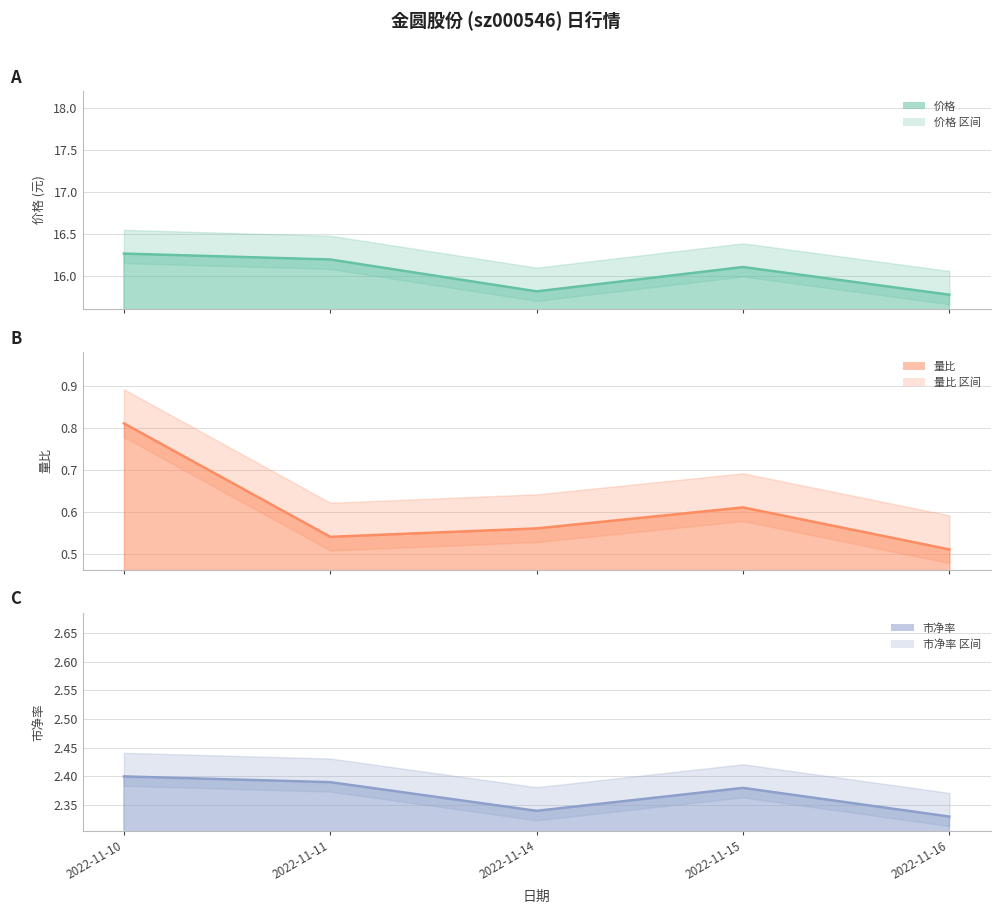

What are all the series names shown in the legend?

价格, 量比, 市净率